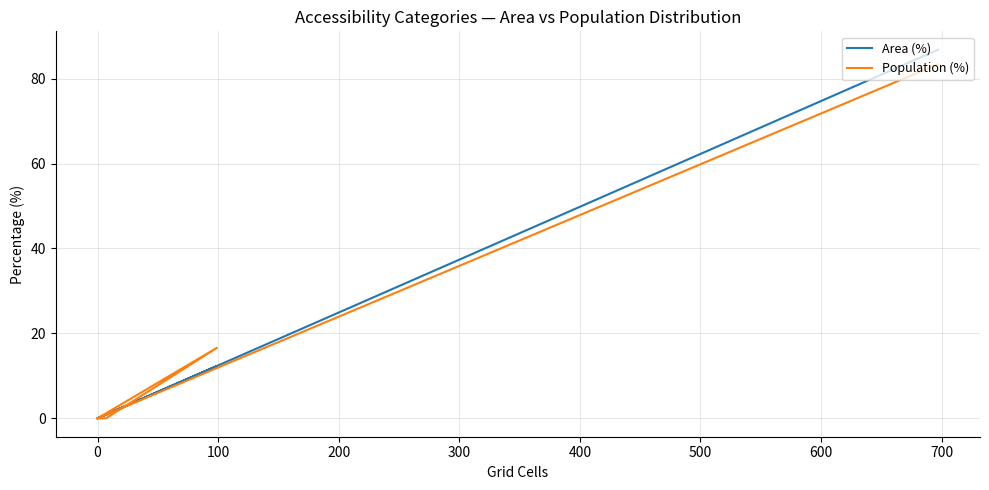

At 400, list the series in order from largest to smallest.

Area (%), Population (%)